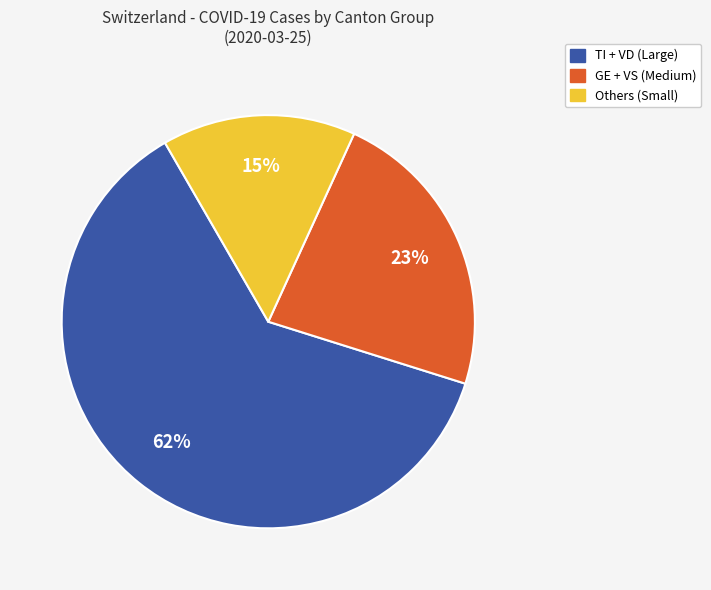

Do GE + VS (Medium) and TI + VD (Large) together represent more than half of the pie?

Yes